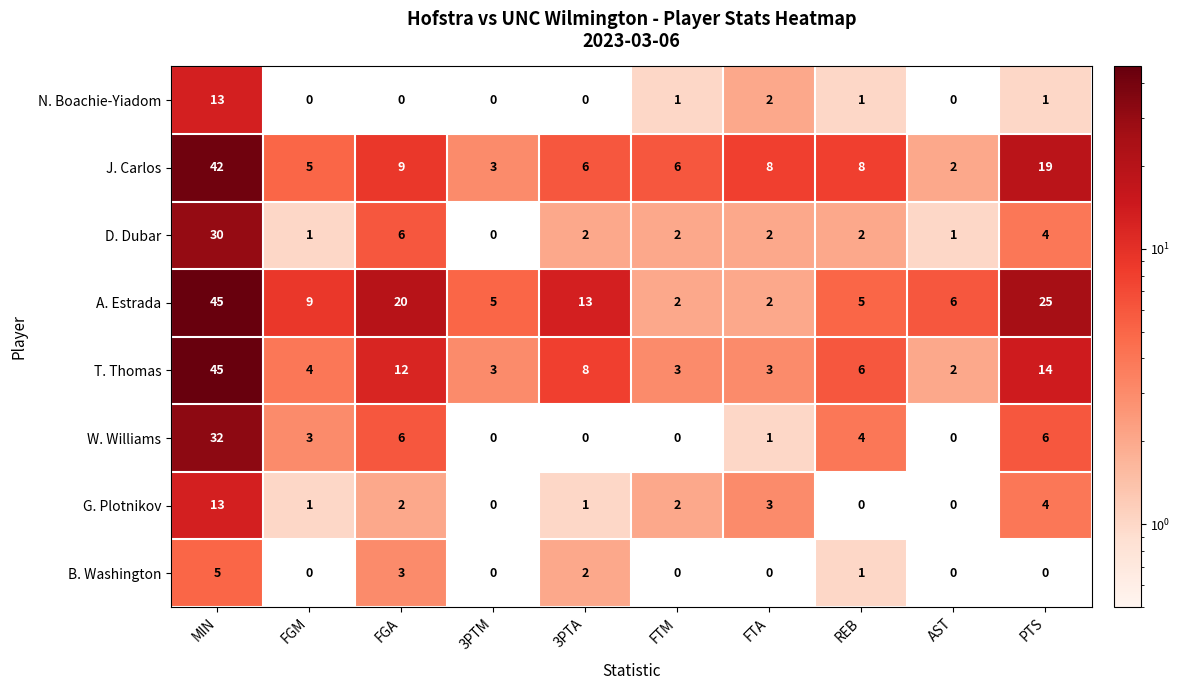

At which category does the chart reach its peak across all series?

MIN